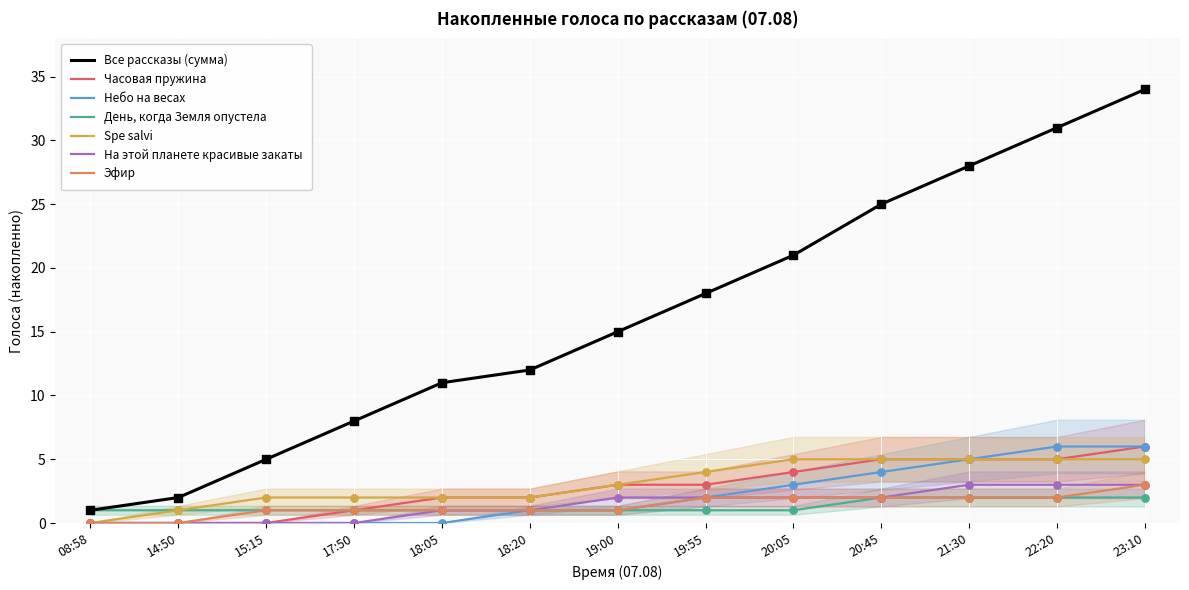

Is it true that Часовая пружина equals -4 at 14:50?

False